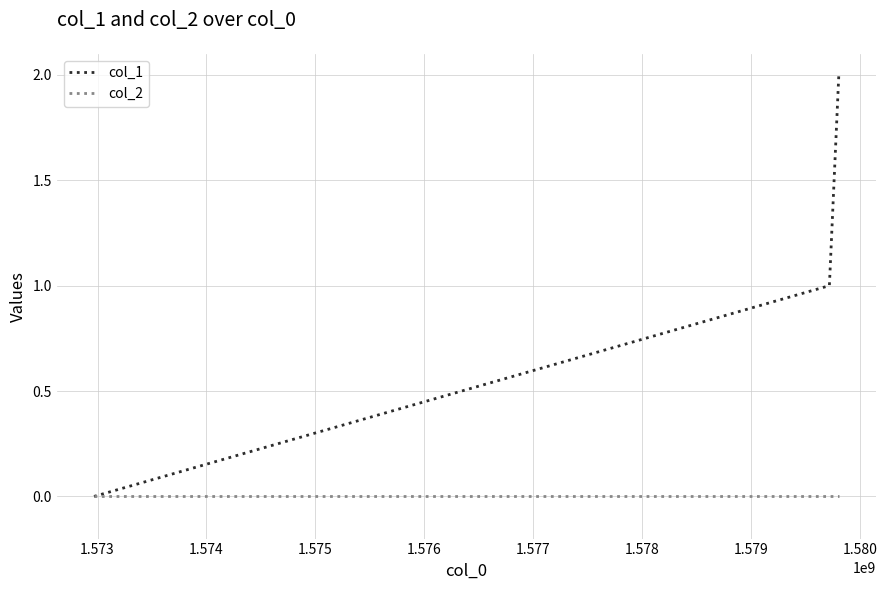

List the series in order of their overall mean, highest first.

col_1, col_2